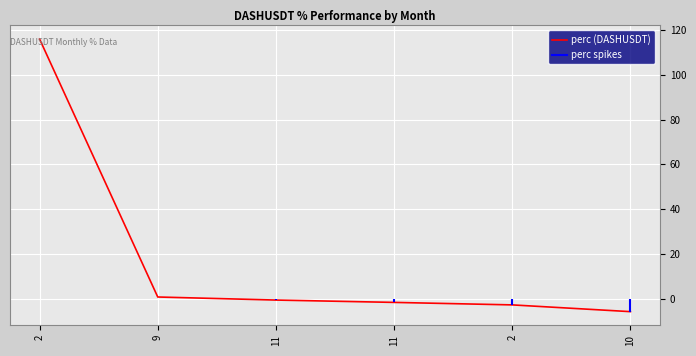

Is it true that the value at 2 is -2.8?

True